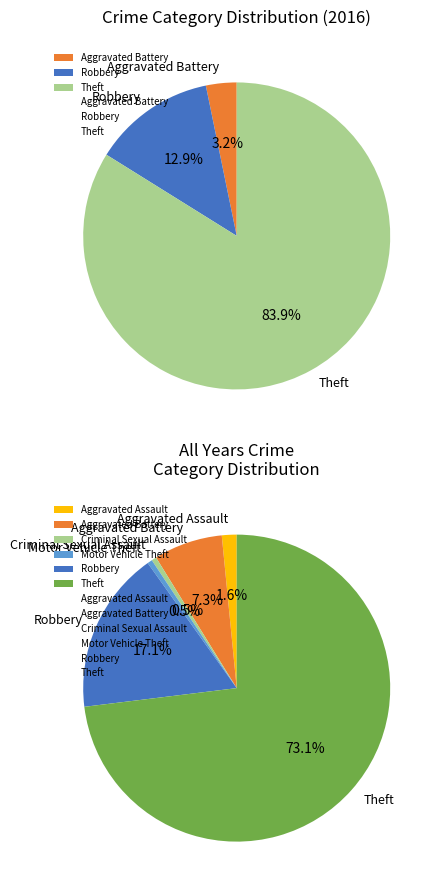

The Motor Vehicle Theft slice represents 0% of the pie. True or false?

True